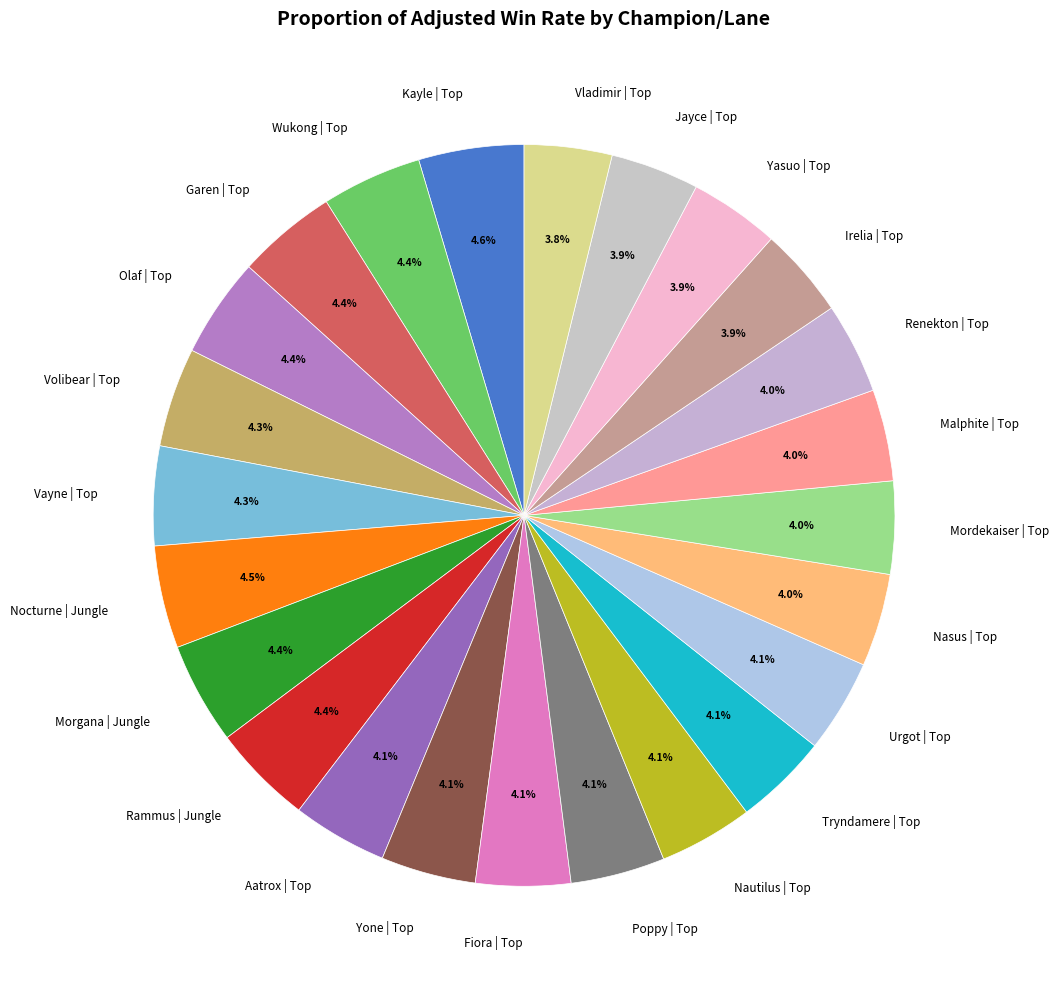

Count the number of slices in the pie.

24